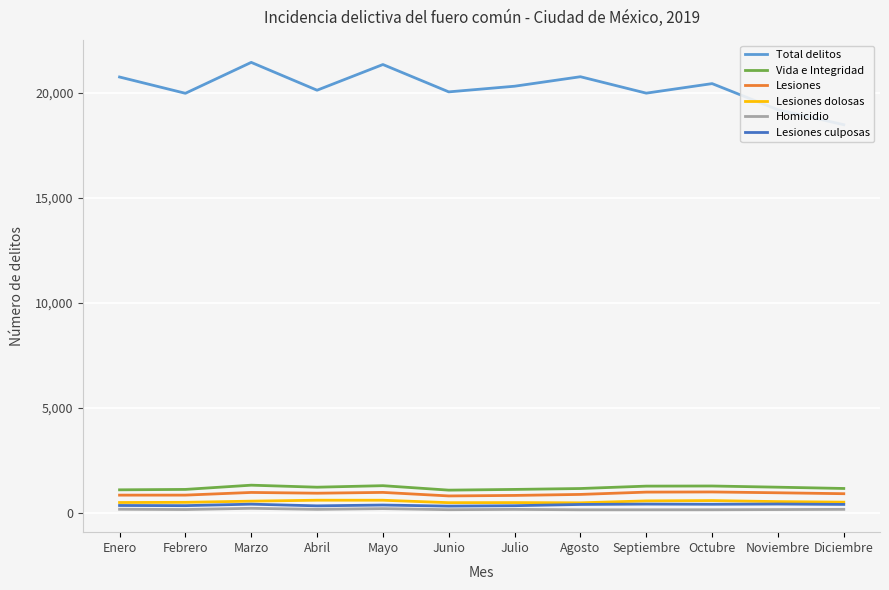

In Homicidio, how many points are lower than both neighbors (excluding endpoints)?

3